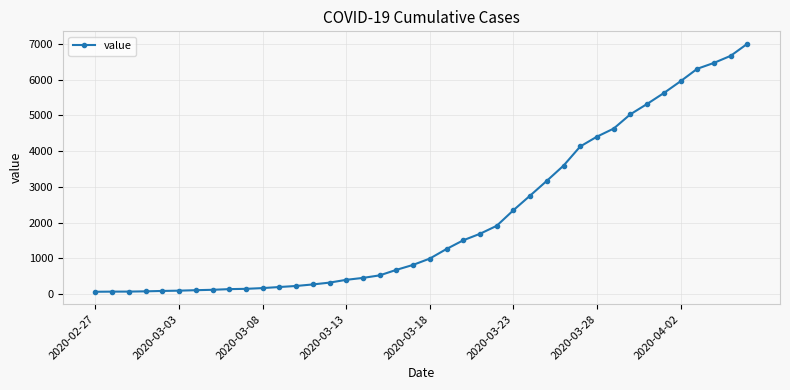

What is the difference between the maximum and minimum values?

6940